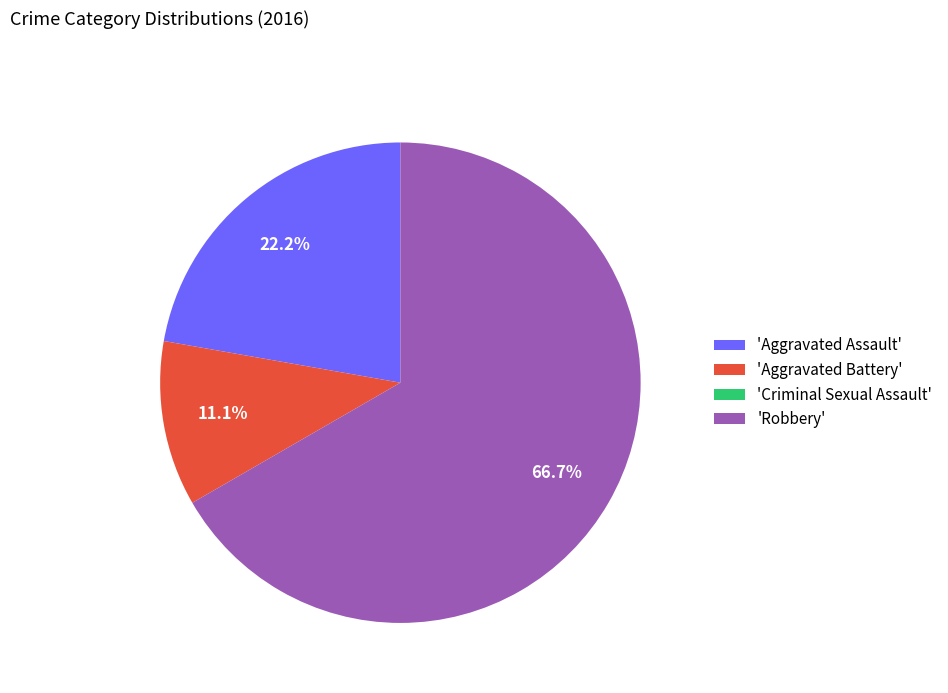

What is the largest slice in the pie chart?

'Robbery'